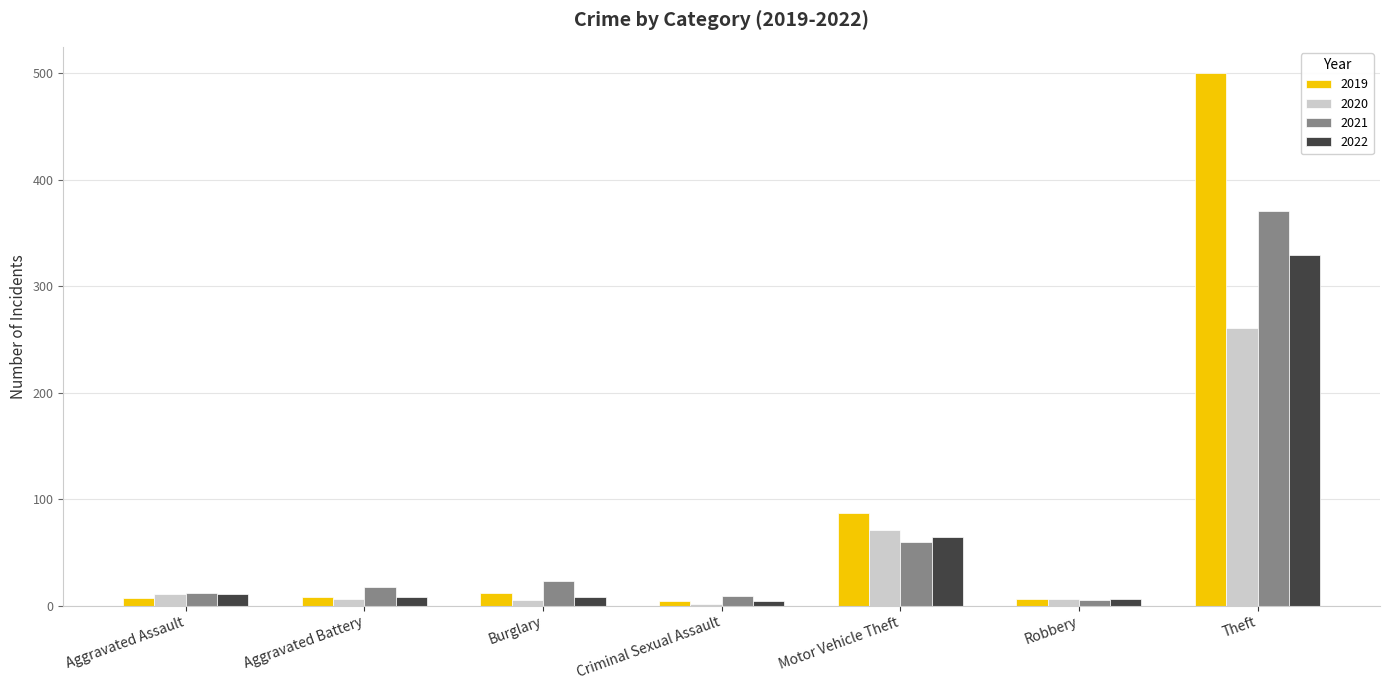

Which category has the highest value in the 2020 series?

Theft